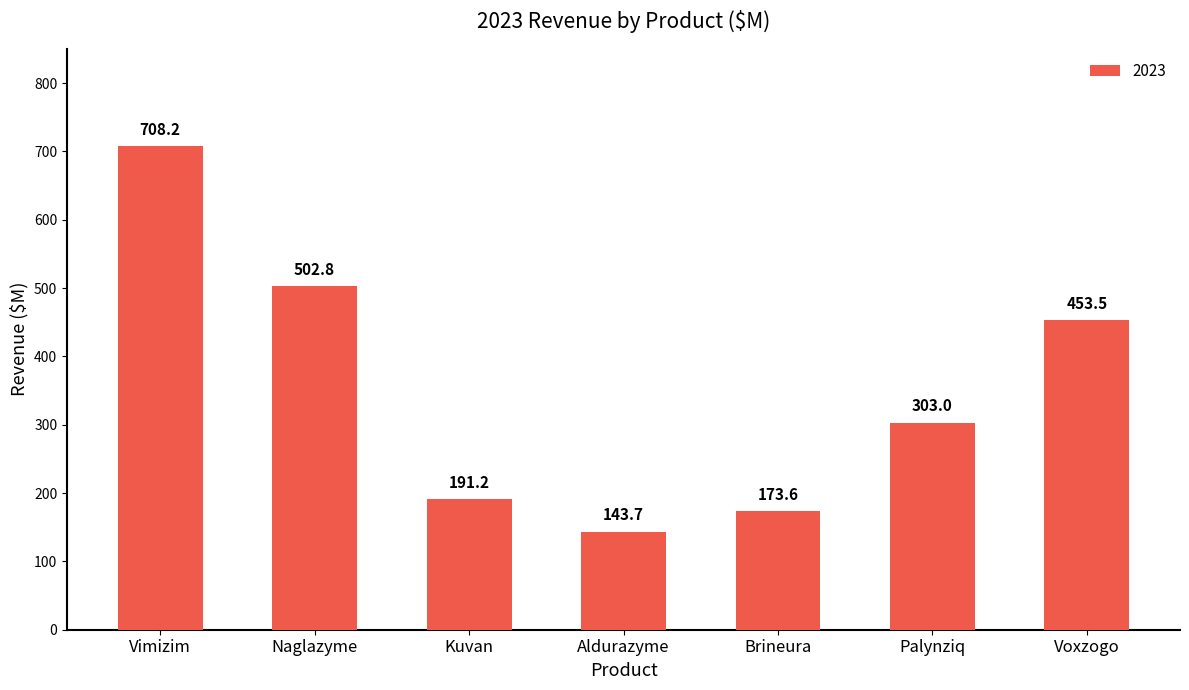

List the labels in order of value, largest first.

Vimizim, Naglazyme, Voxzogo, Palynziq, Kuvan, Brineura, Aldurazyme